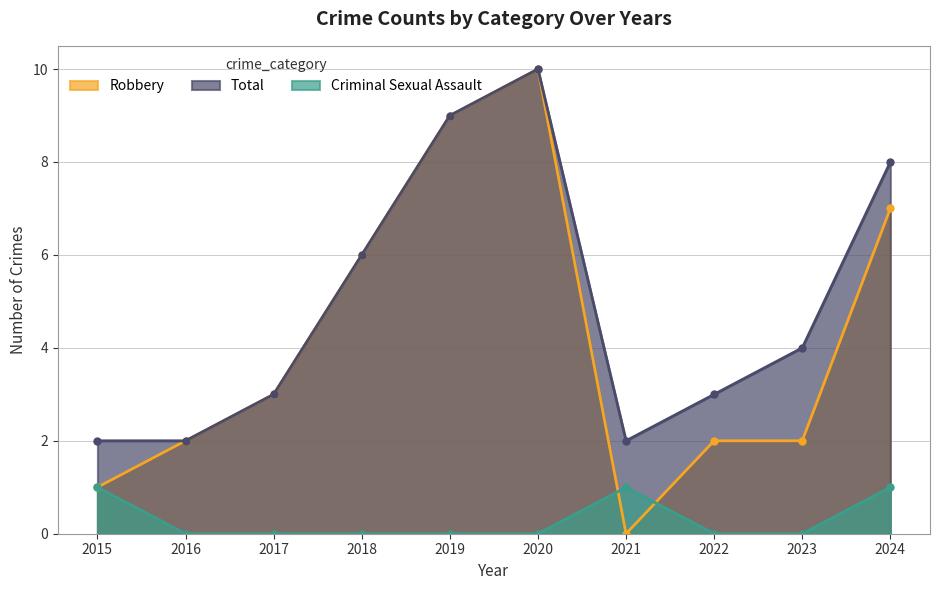

Which series ends up on top after the final intersection of Robbery and Criminal Sexual Assault?

Robbery